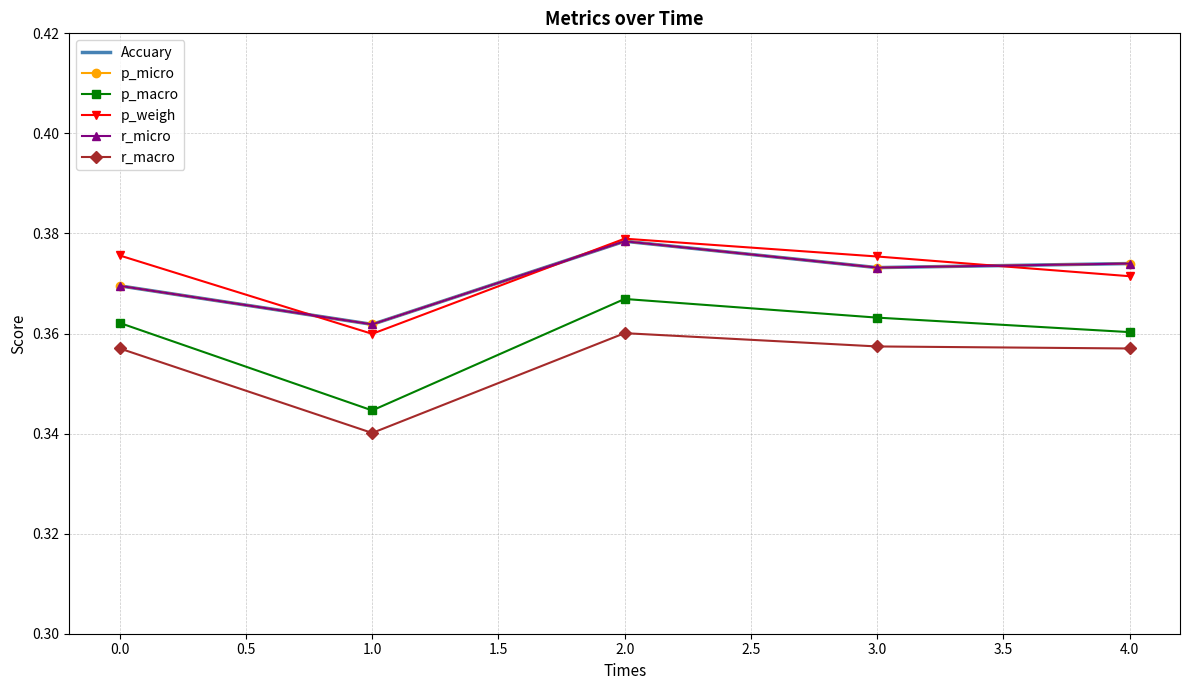

What is the average value of the r_micro series?

0.4